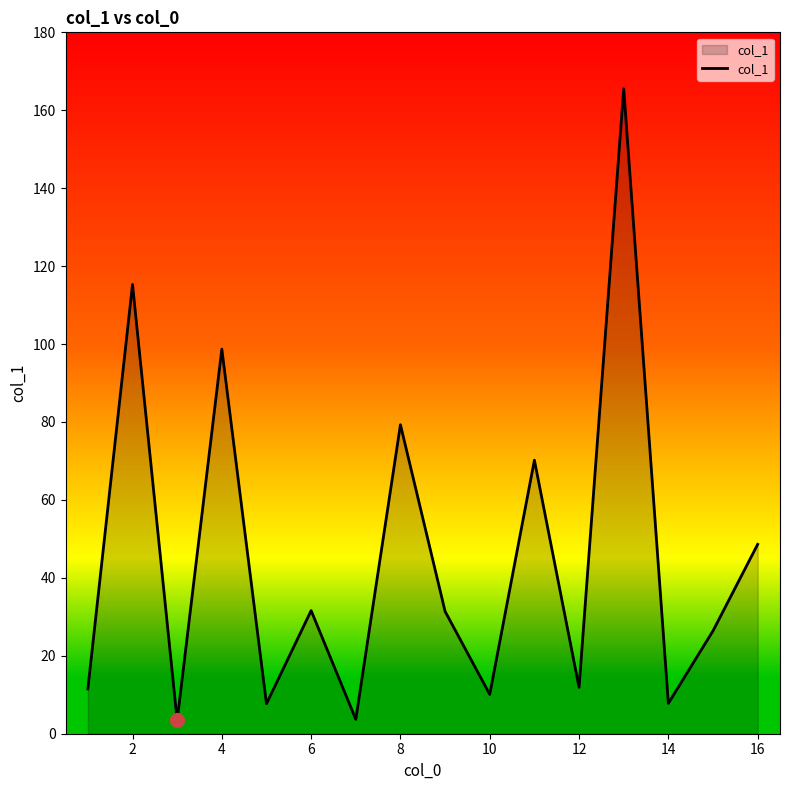

How many interior local valleys (lower than both neighbors) does the data have?

6